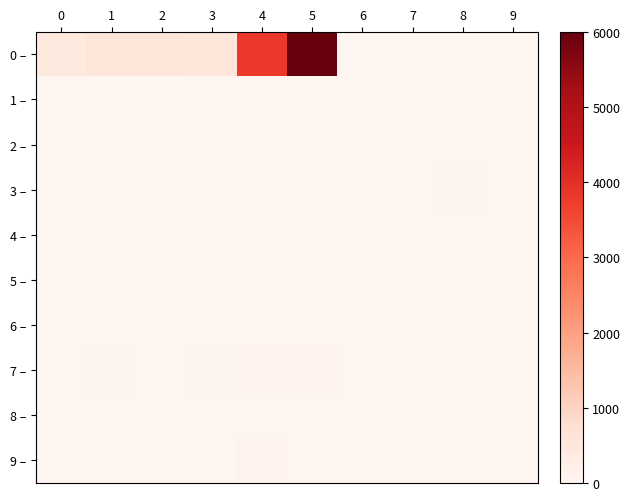

At how many categories does at least one series exceed 3480?

2